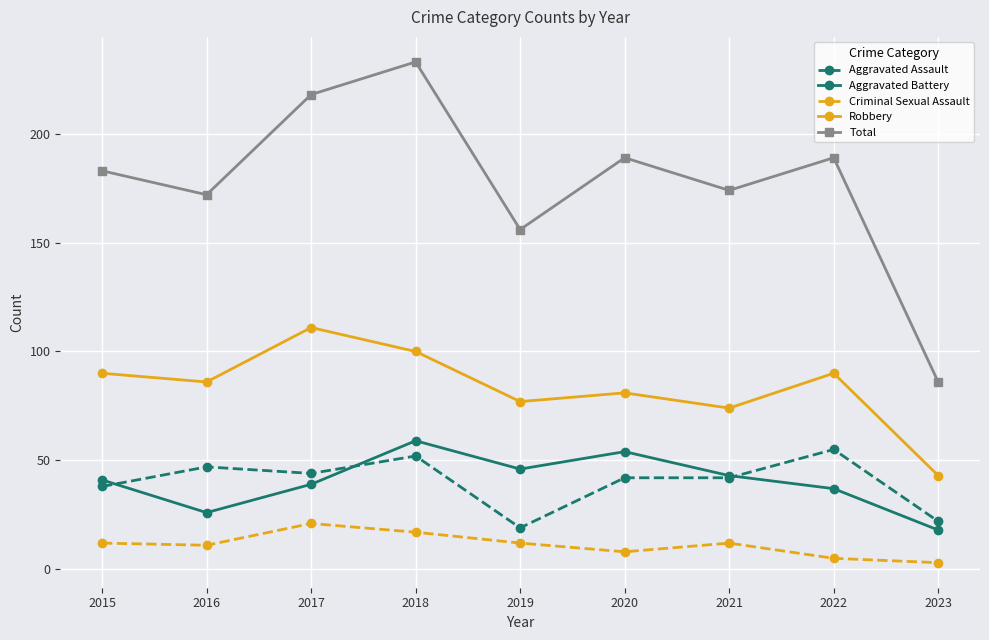

What is the difference between the highest and lowest values at 2021?

162